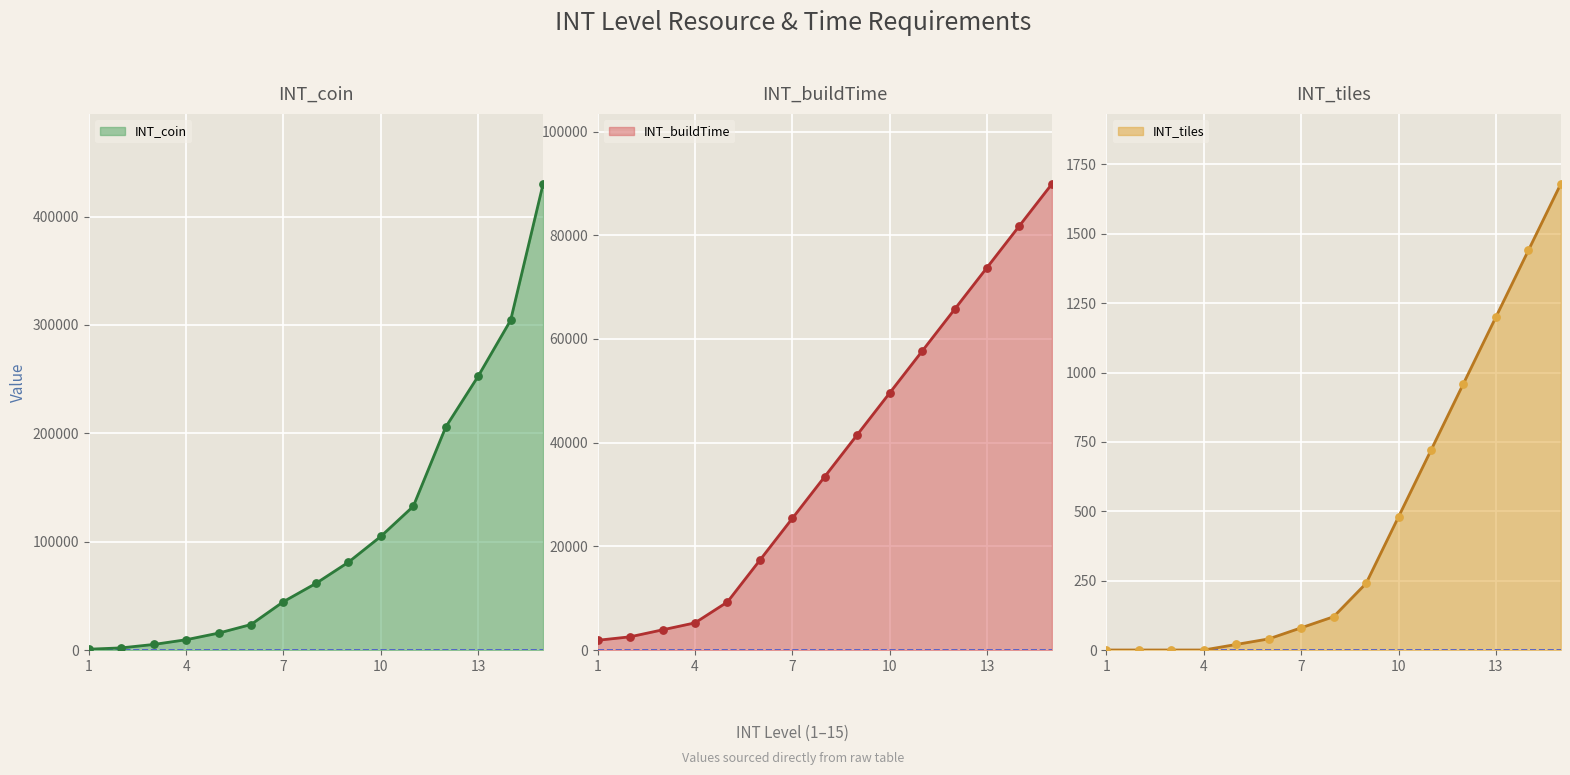

At how many categories does at least one series exceed 335377?

1